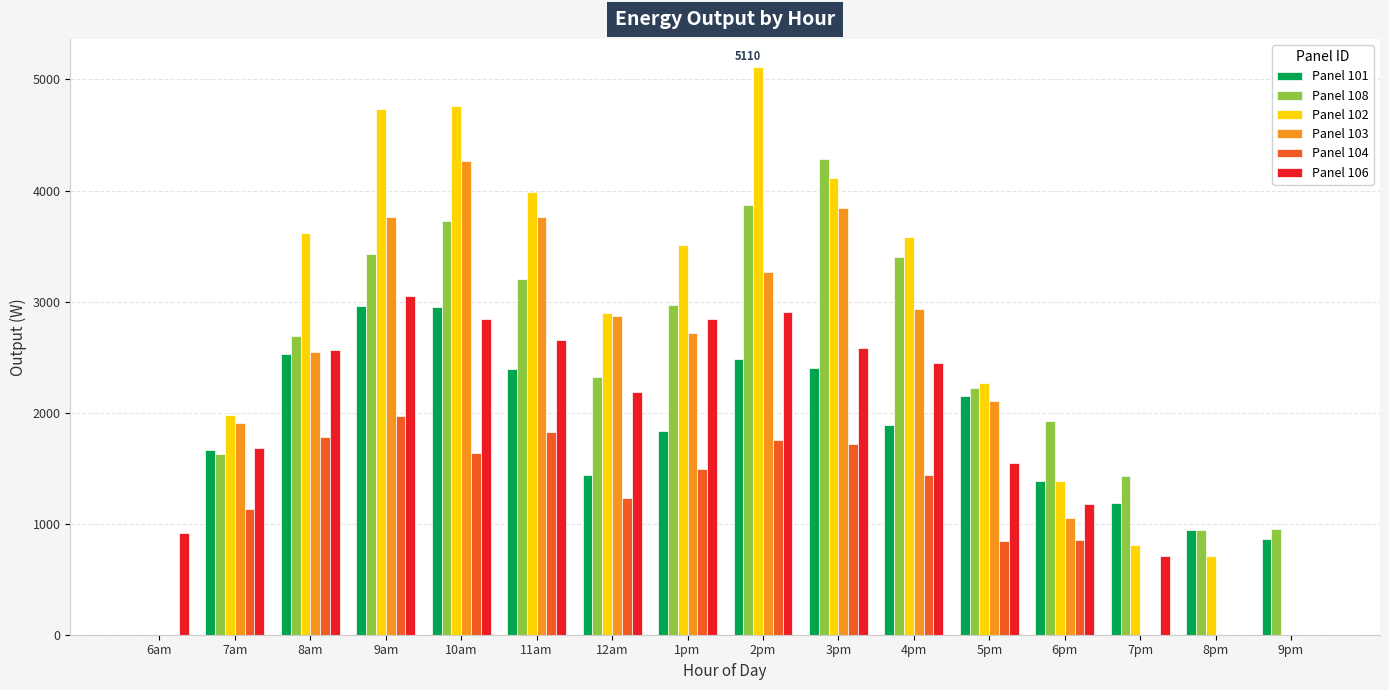

True or false: Panel 106 has a value of 2304.9 at 5pm.

False